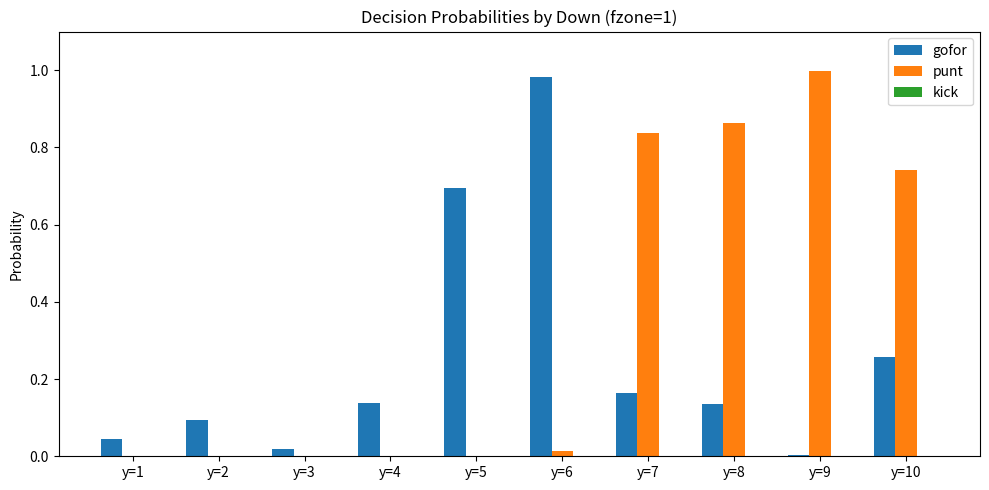

True or false: punt has a value of 0.2 at y=10.

False